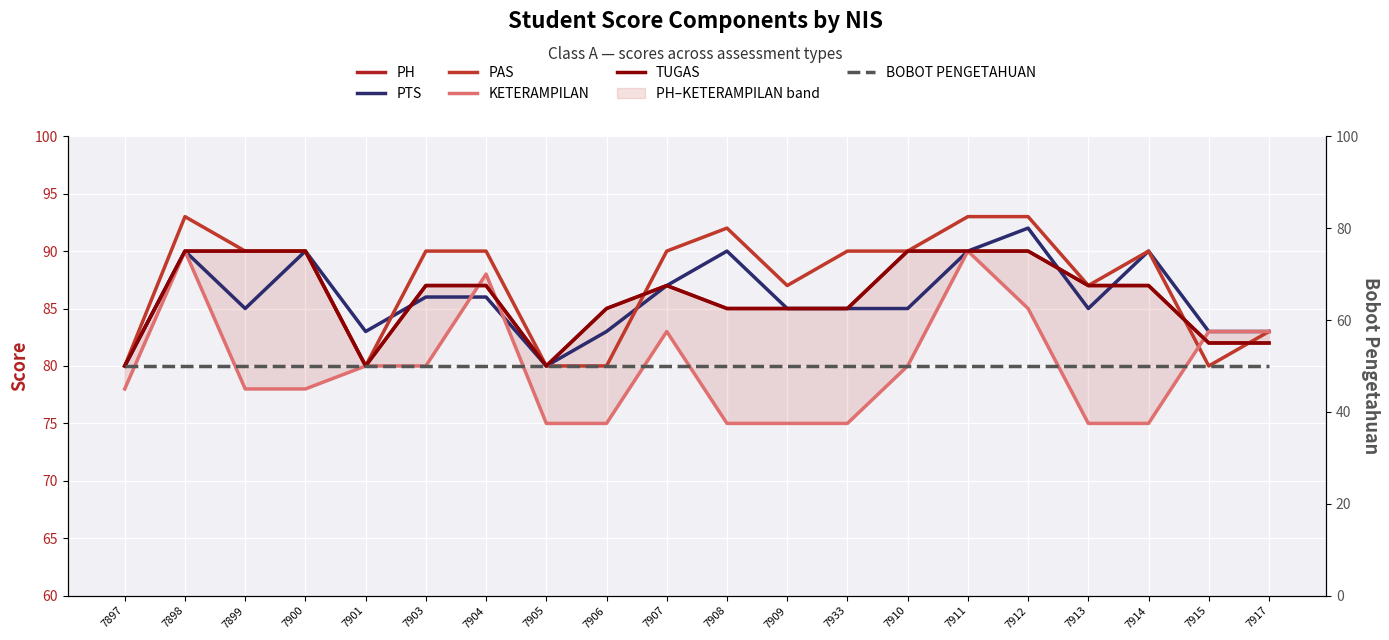

List the series in order of their peak value, highest first.

PAS, PTS, PH, KETERAMPILAN, TUGAS, BOBOT PENGETAHUAN